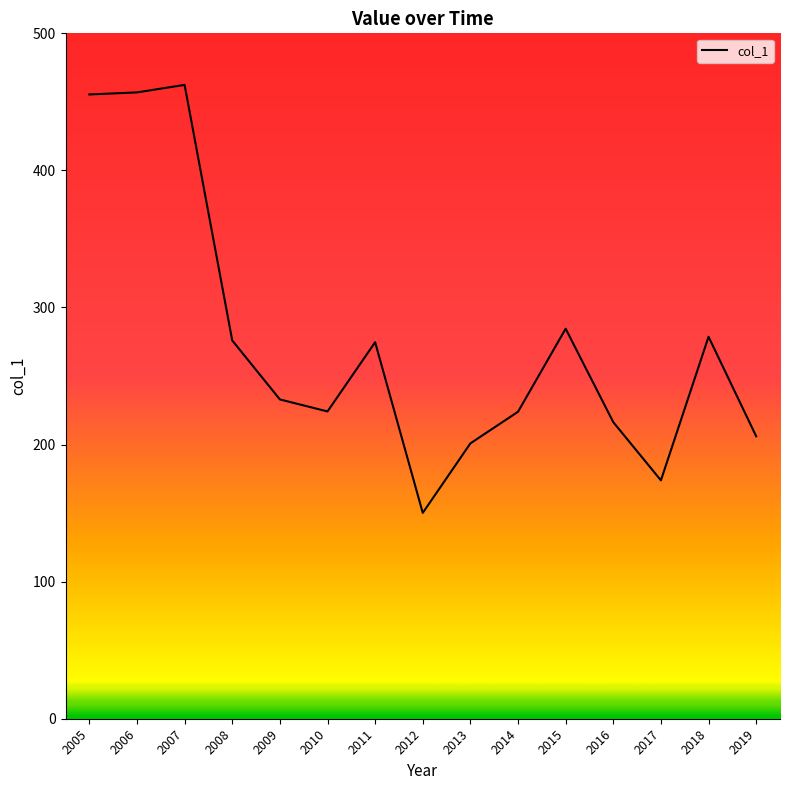

Approximately how many times larger is the value at 2015 compared to 2010?

1.3